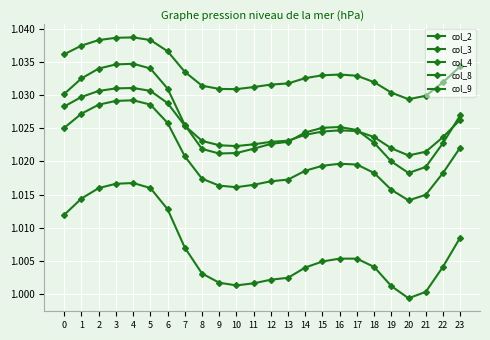

How many series are shown in this chart?

5